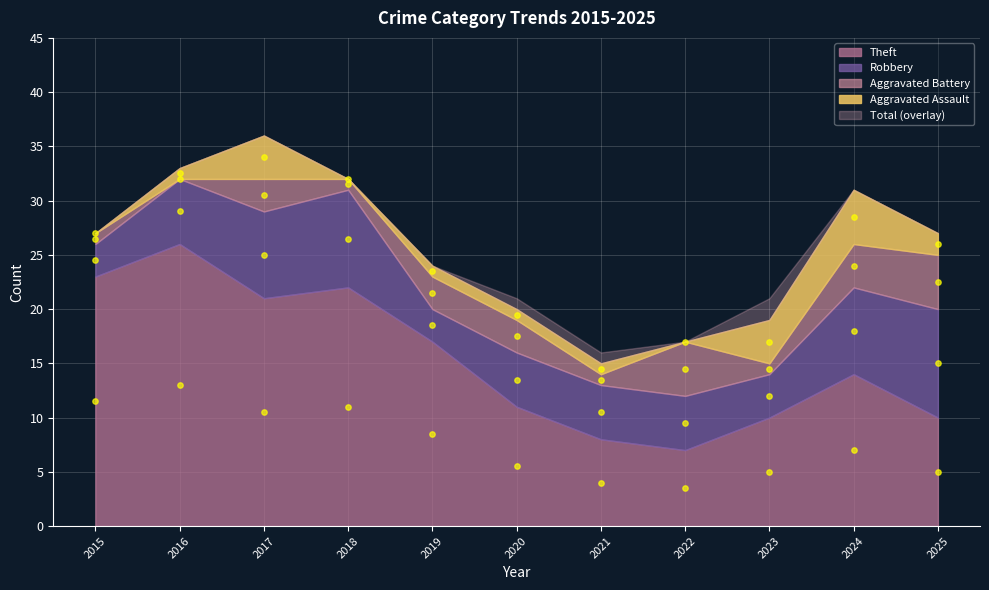

At which category is the sum across all series the highest?

2017